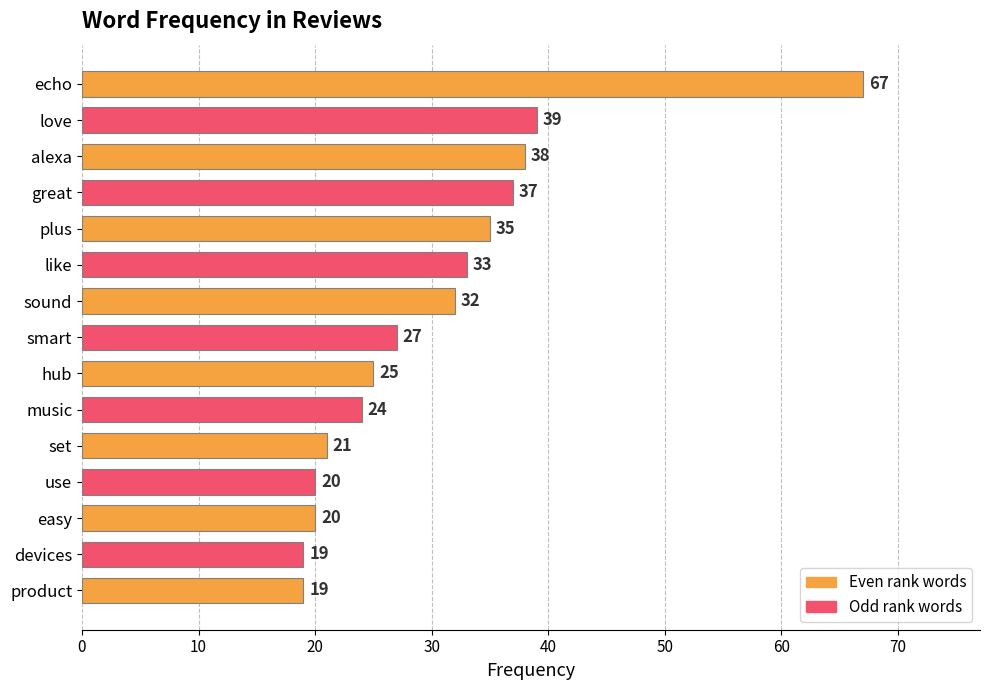

What position from the bottom is love?

14